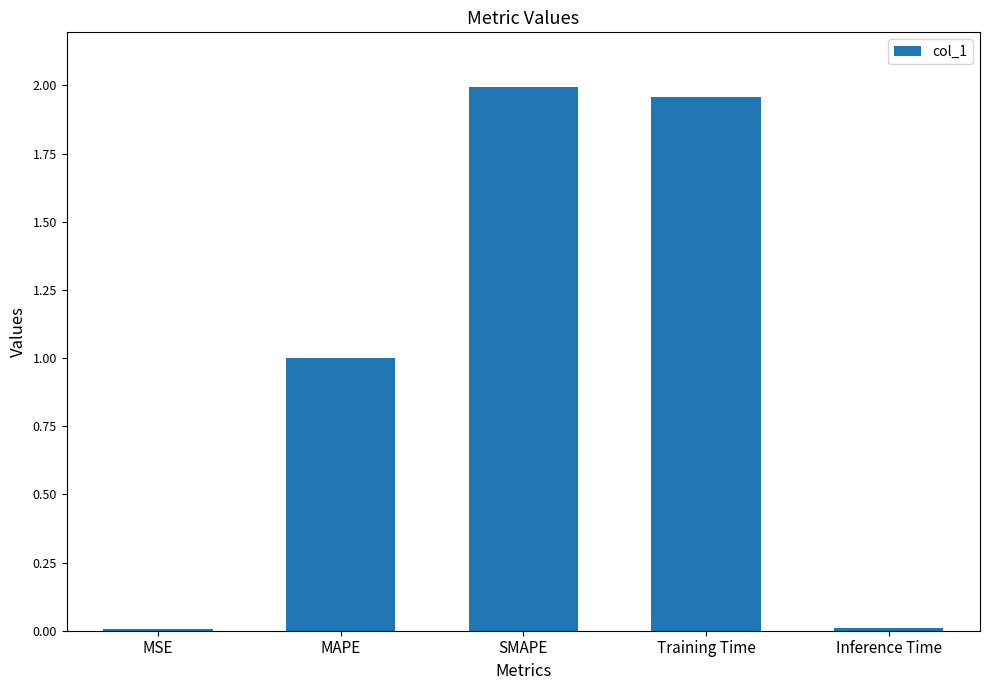

What position from the left is MAPE?

2